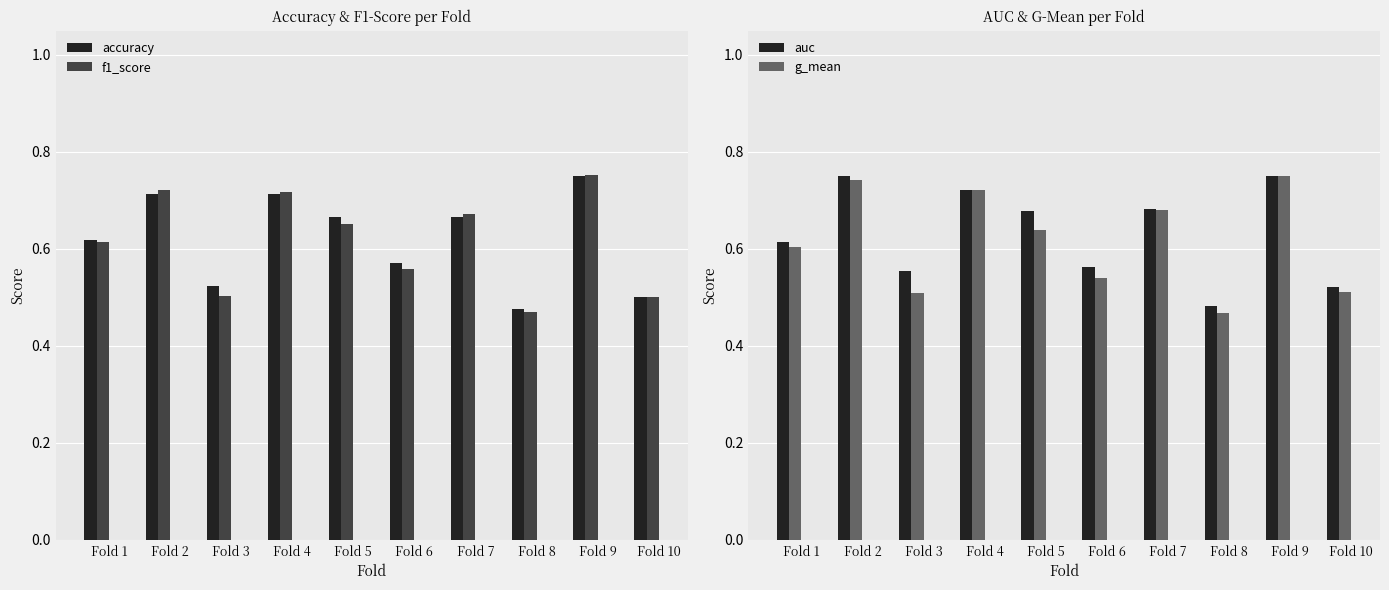

At how many categories does at least one series exceed 0?

10